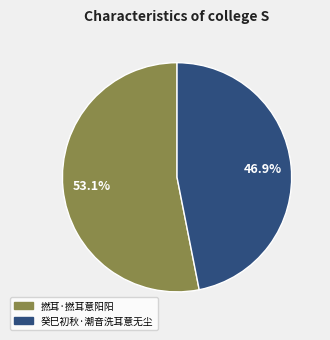

How much of the chart is everything except 癸巳初秋·潮音洗耳意无尘?

53.1%